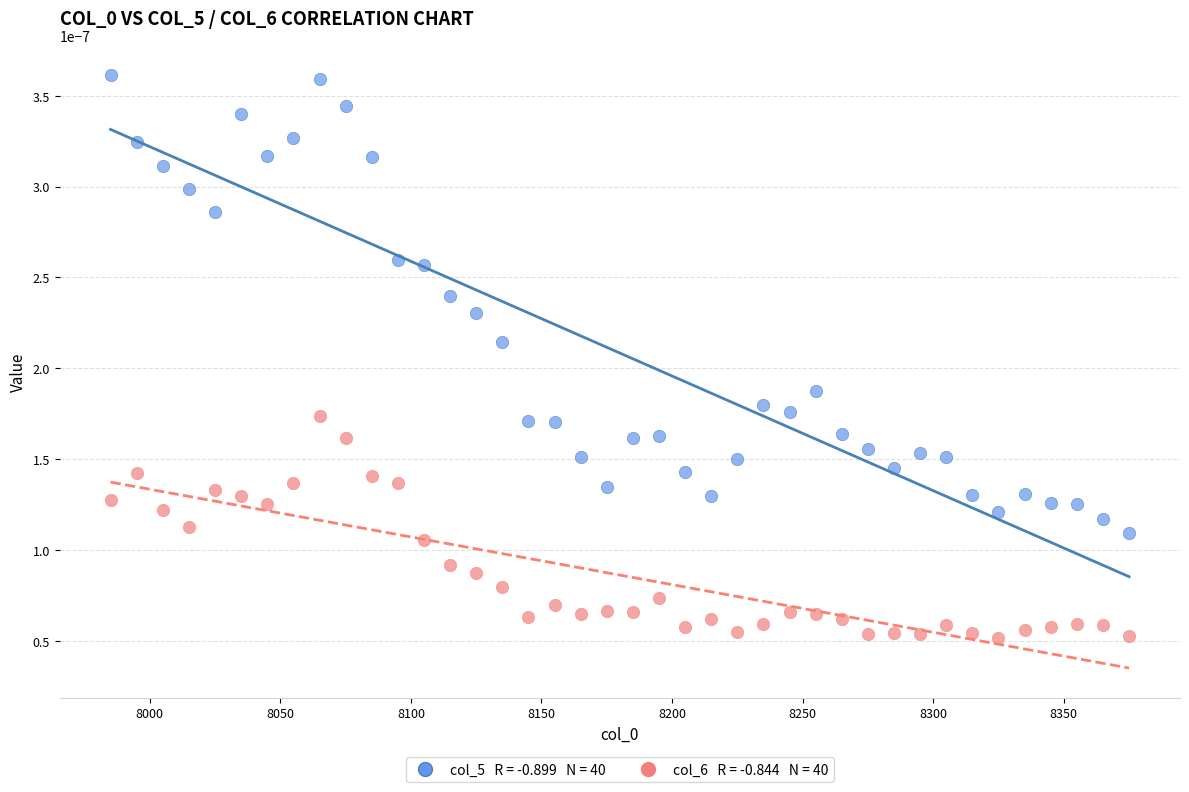

Across all data points, what is the range of X values (max minus min)?

390.0